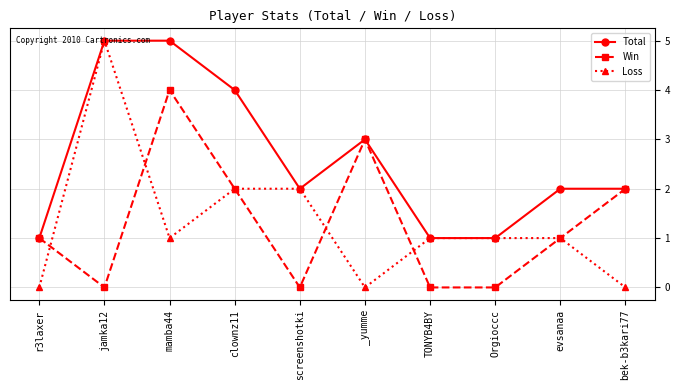

What is the total value across all series at screenshotki?

4